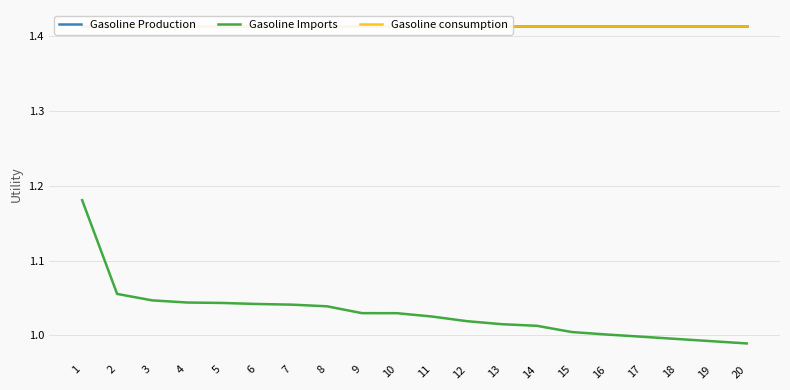

Does the chart have visible grid lines?

Yes